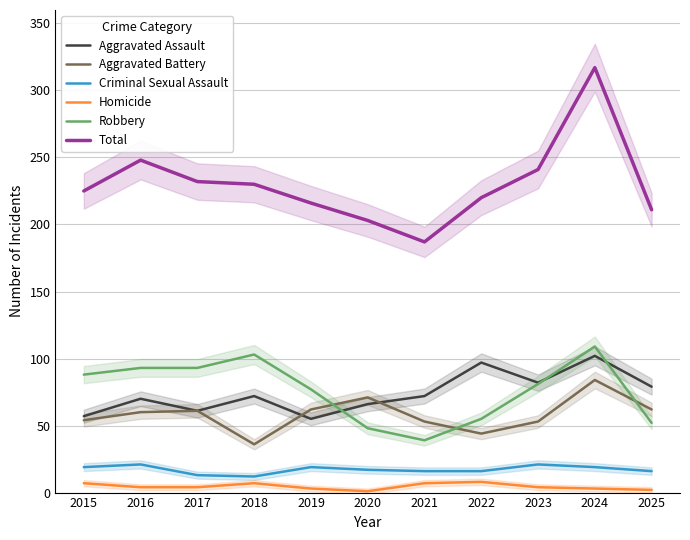

At how many categories does at least one series exceed 287?

1